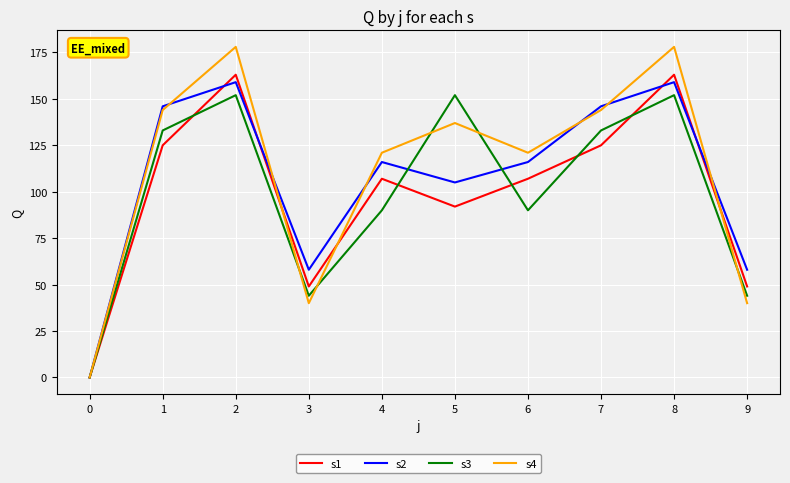

True or false: s3 has a value of 90 at 6.

True